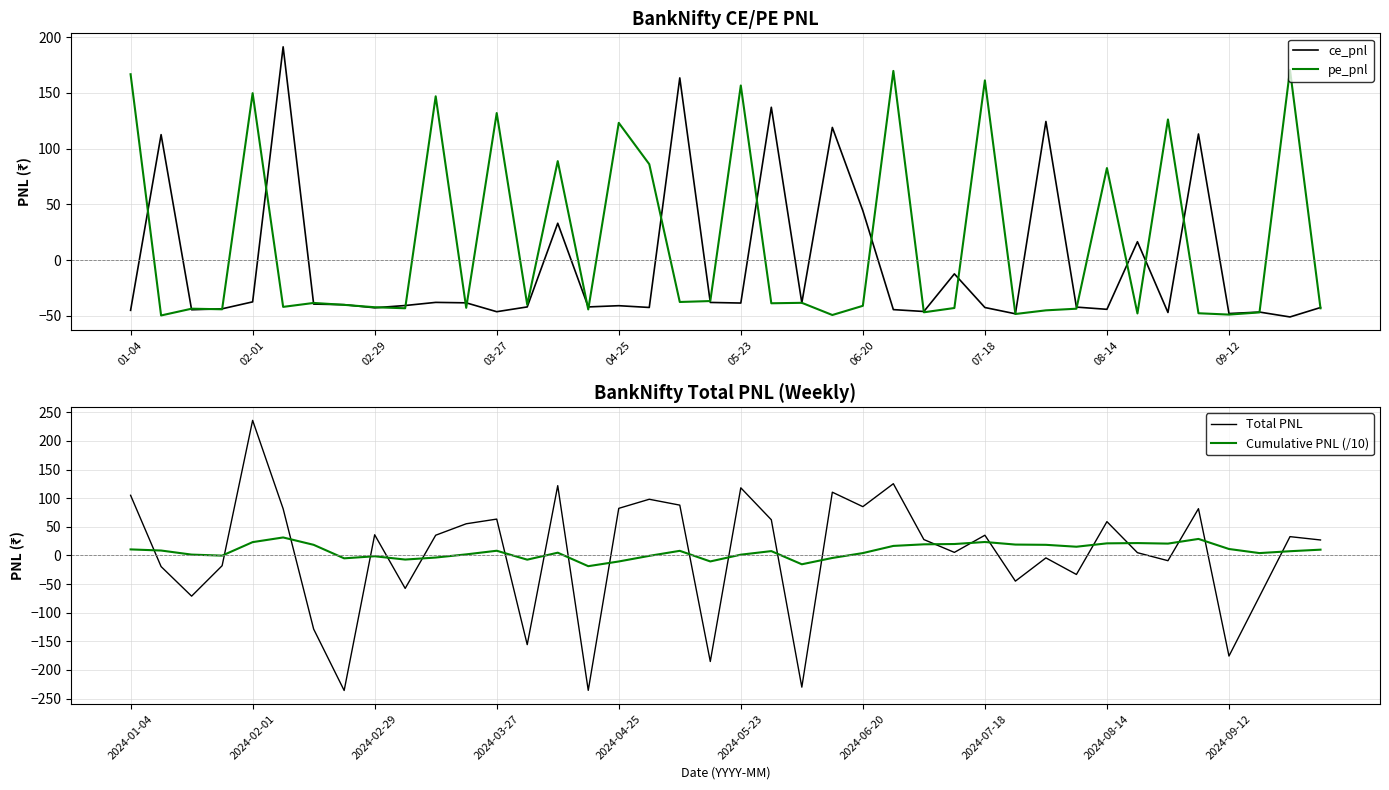

How many values in the ce_pnl series are below -40?

21